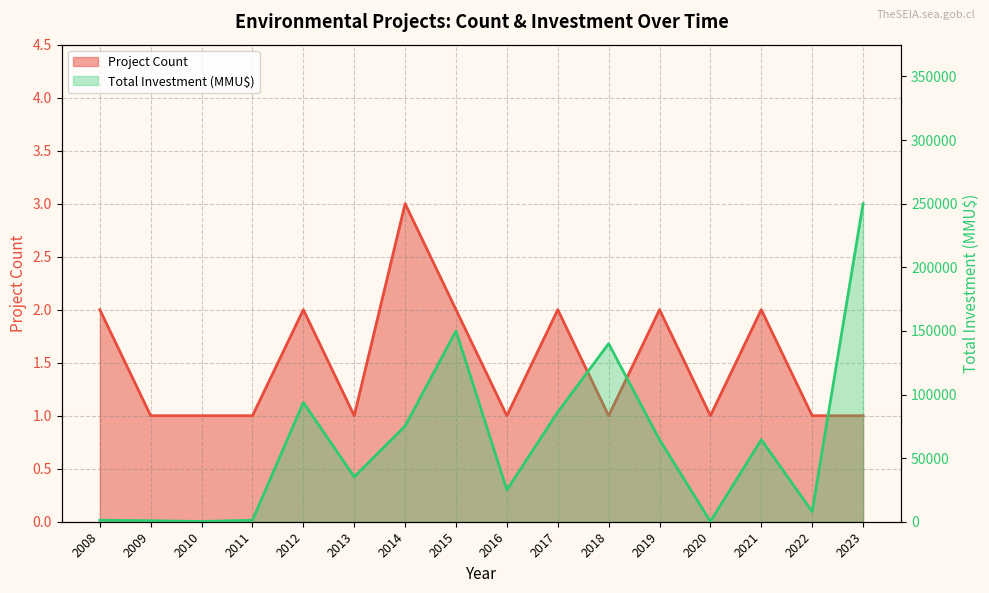

What is the spread (max minus min) of values at 2009?

799